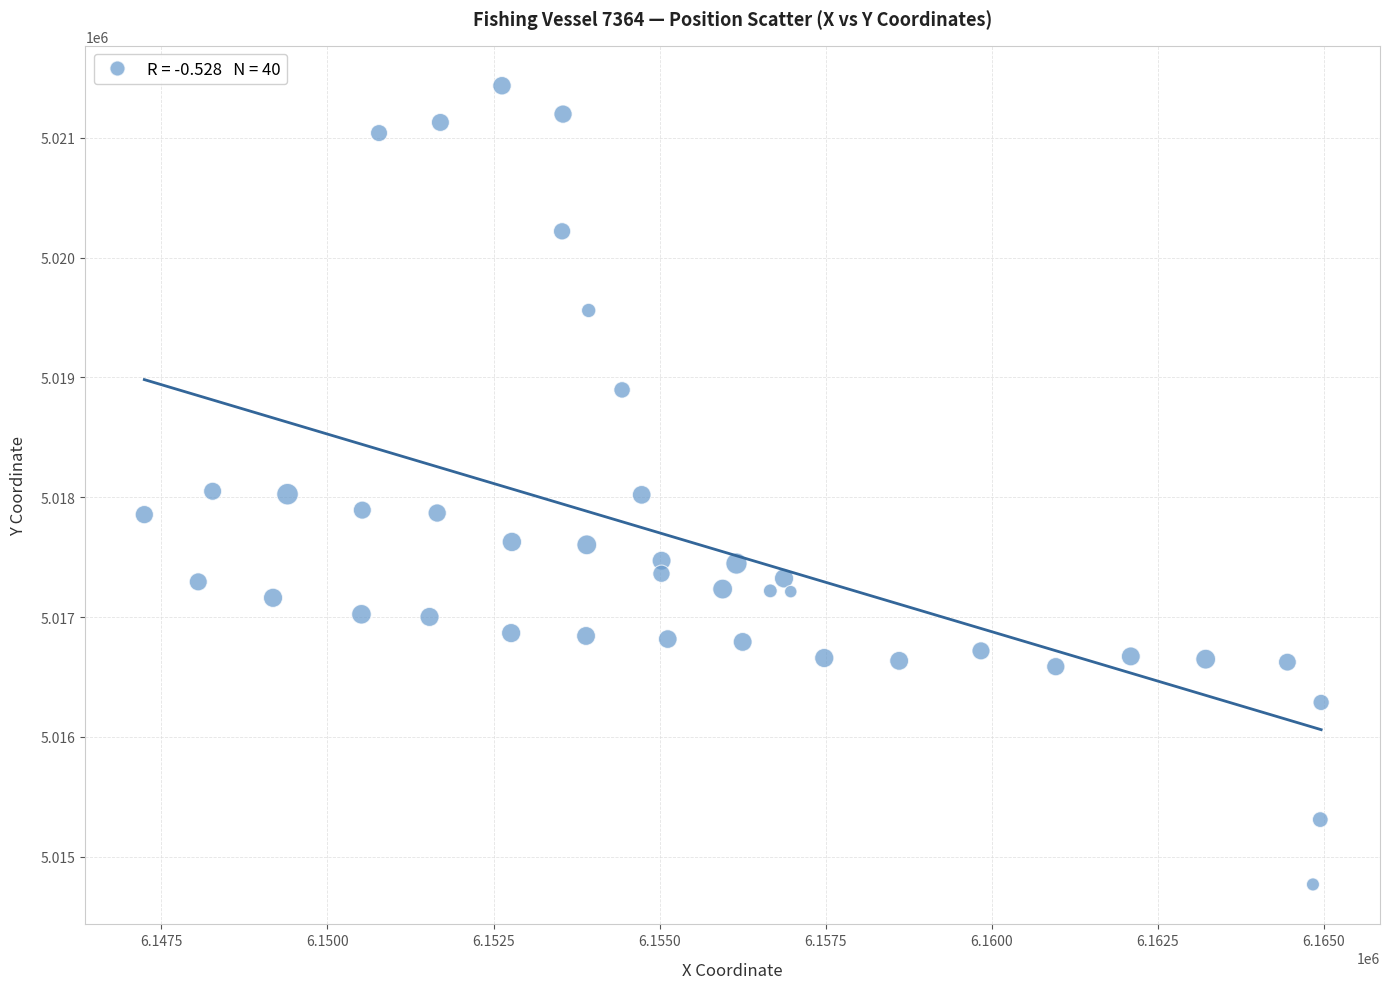

What is the range of Y values (max minus min)?

6664.4